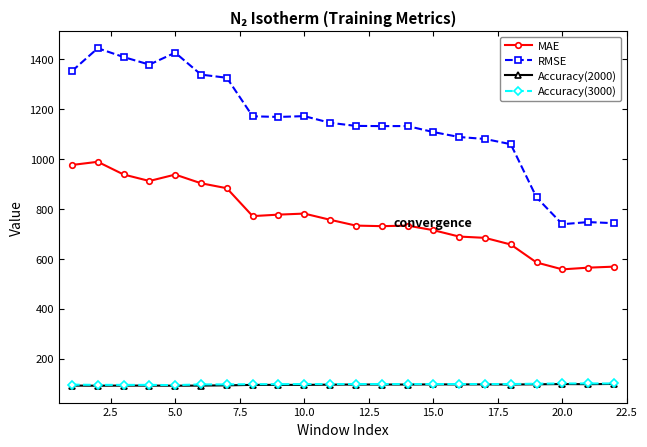

Which series has the widest spread of values?

RMSE